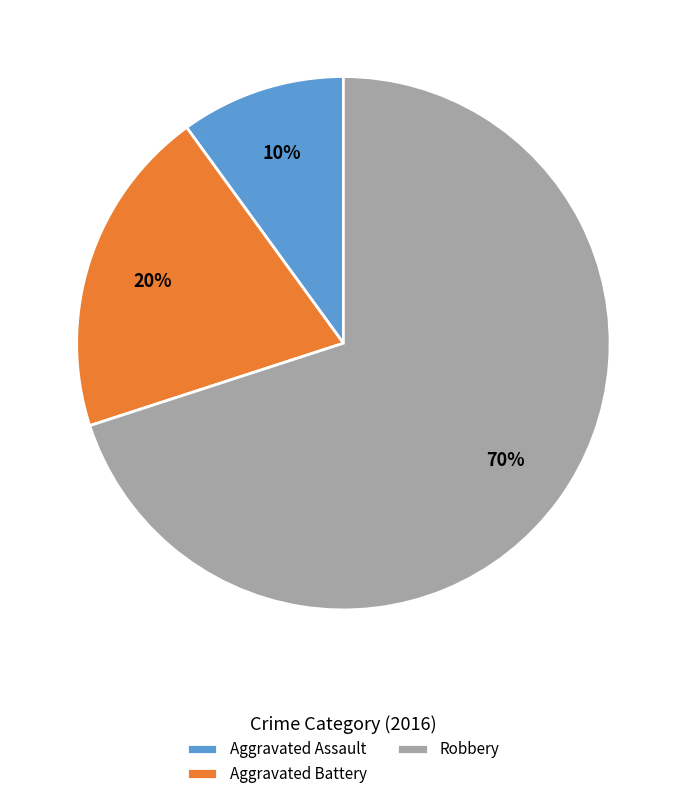

What percentage is the Robbery slice, to the nearest percent?

70%